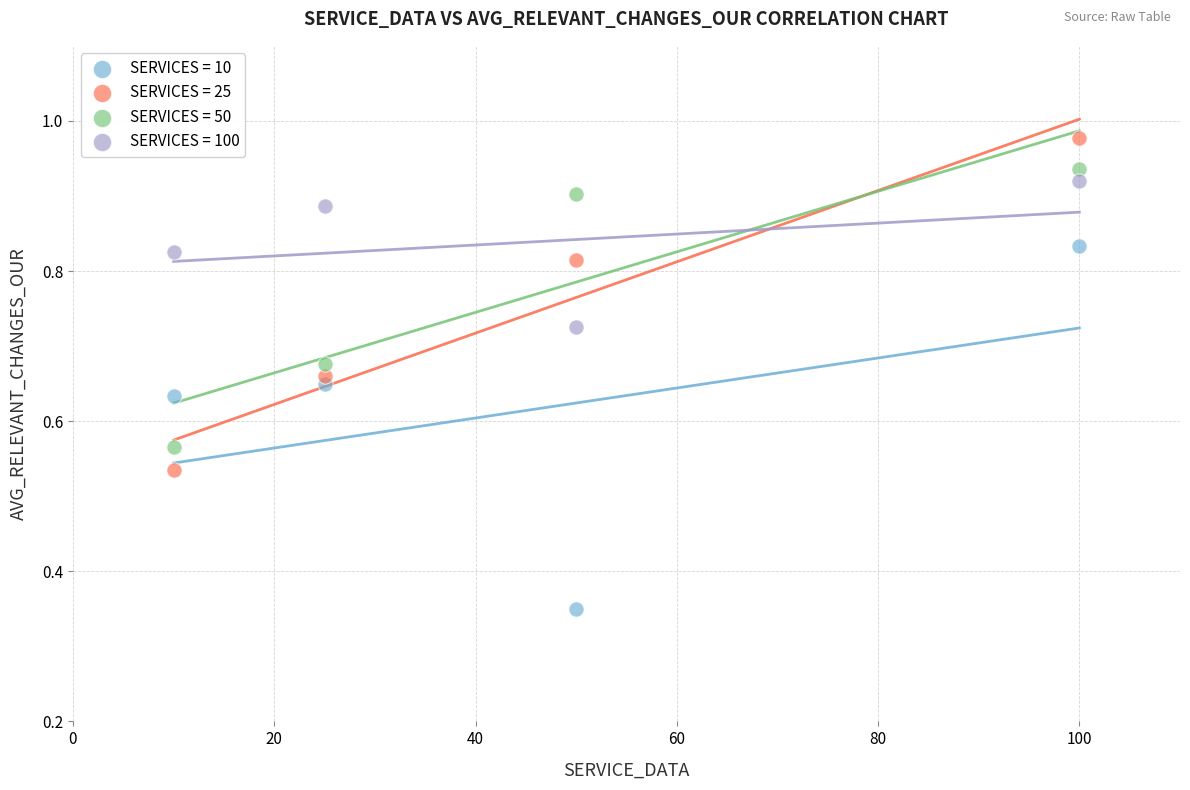

Which series contains the highest Y value?

SERVICES = 25